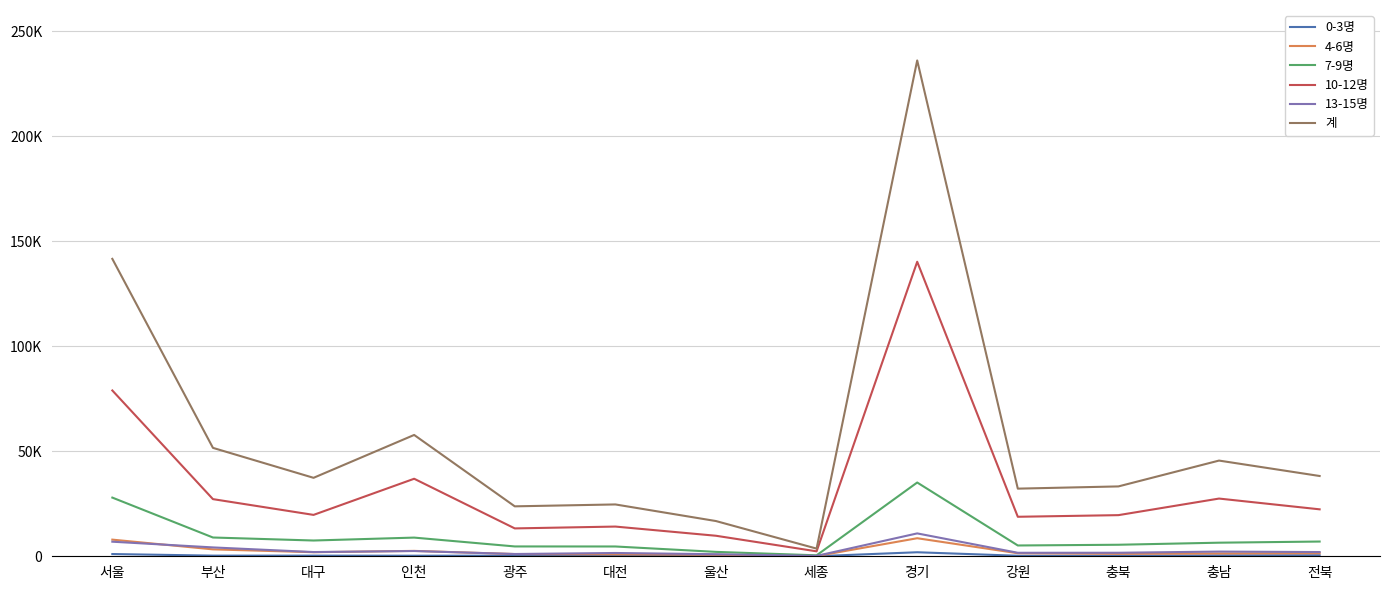

Is the value of 계 at 울산 greater than the value of 0-3명 at 세종?

Yes